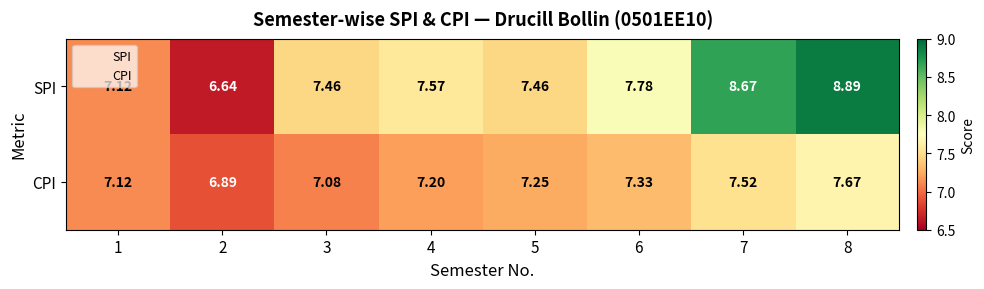

Is the value of CPI at 1 greater than the value of SPI at 7?

No